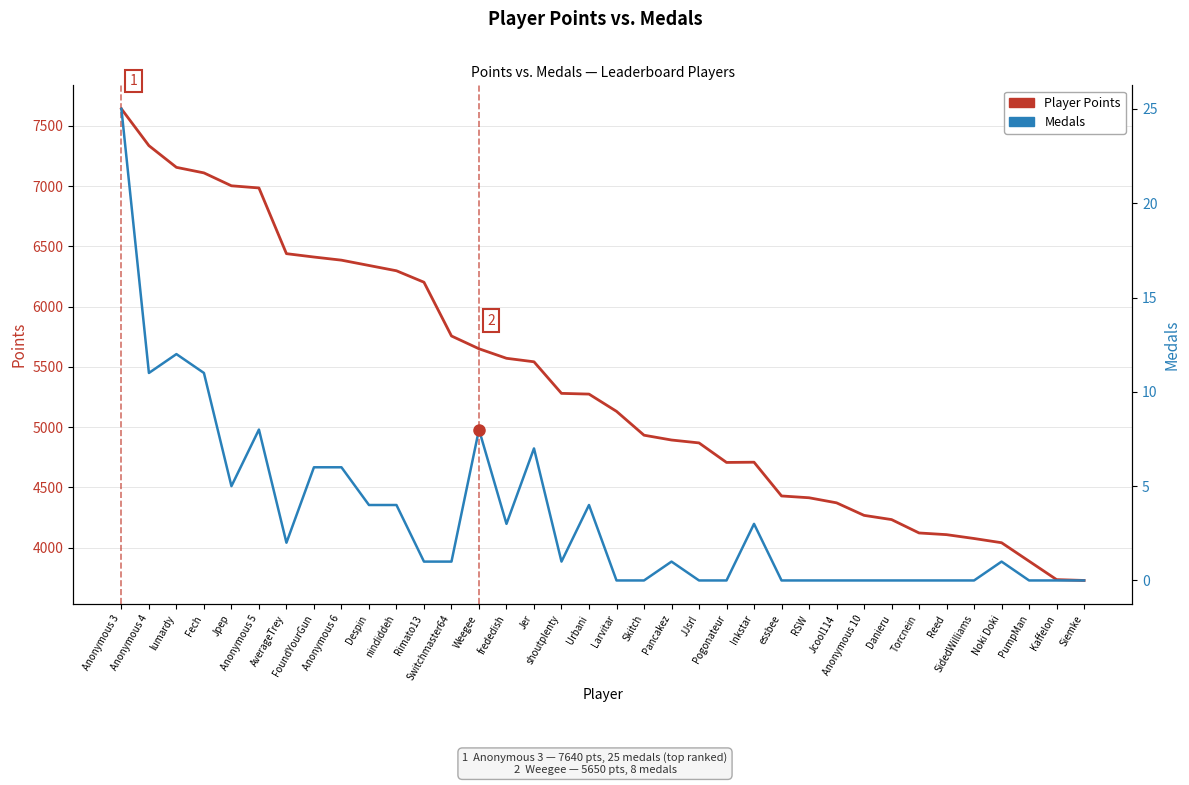

Is the value of Player Points at Torcnein greater than the value of Medals at shoutplenty?

Yes